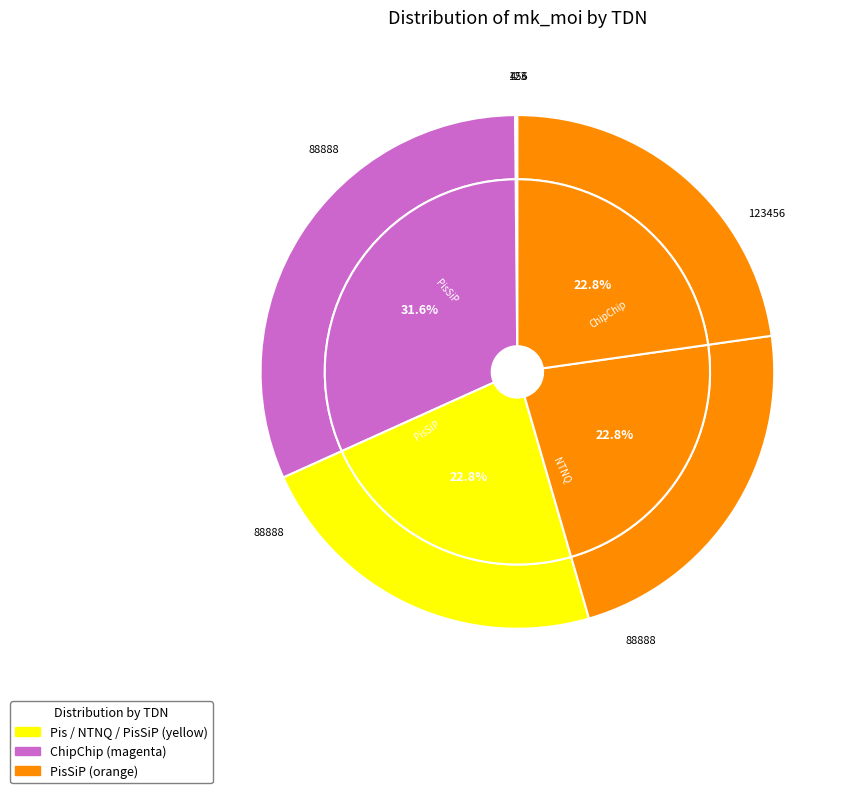

What percentage do PisSiP and ChipChip together represent?

54.3%